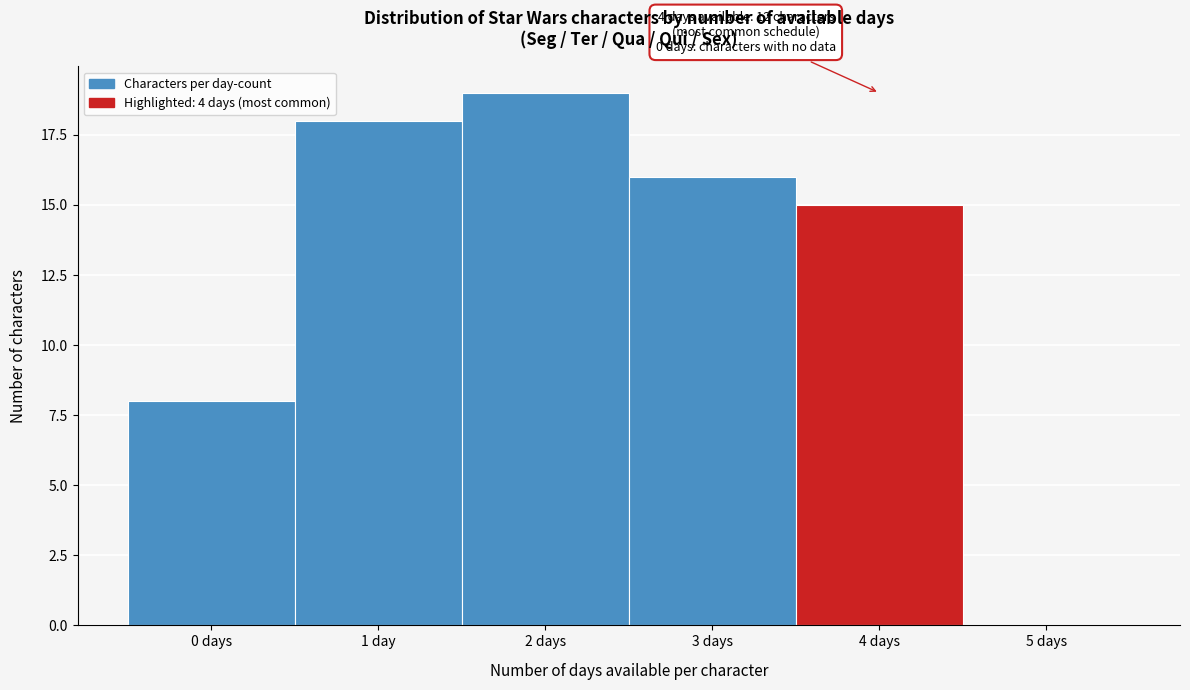

Reading right to left, list all the values displayed in this chart.

5 days=0	4 days=15	3 days=16	2 days=19	1 day=18	0 days=8